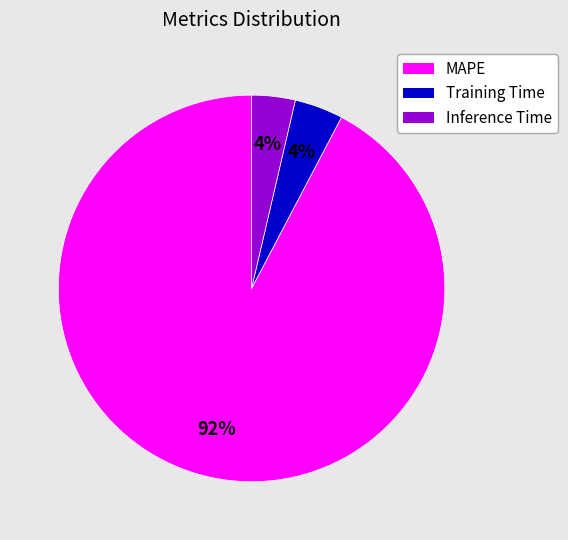

Count the number of slices in the pie.

3